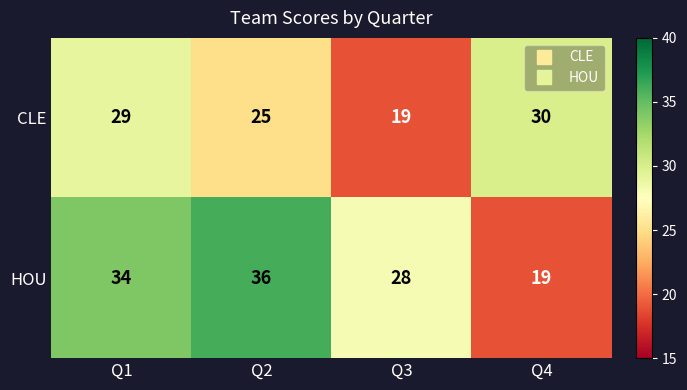

Which series has the largest total across all categories?

HOU